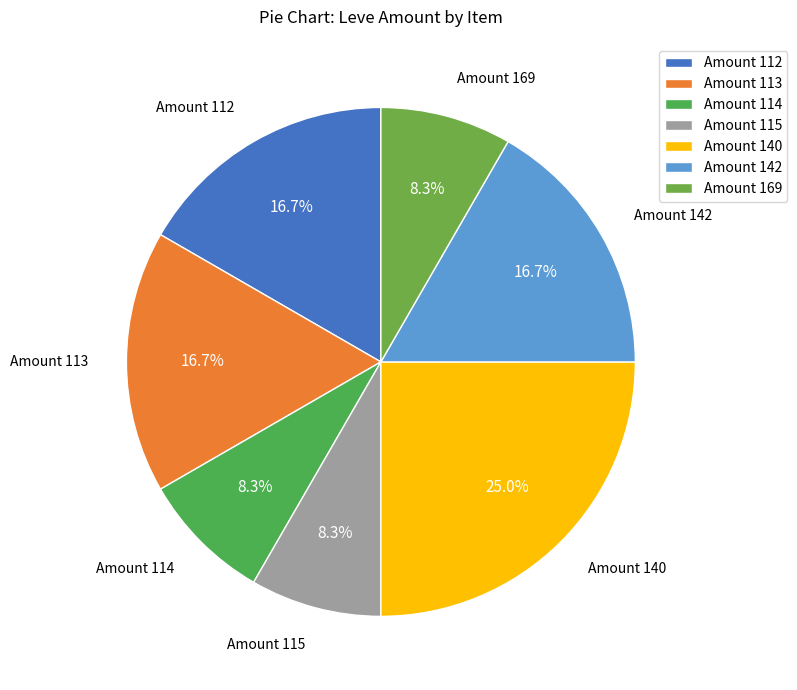

Is there a majority slice in this chart?

No